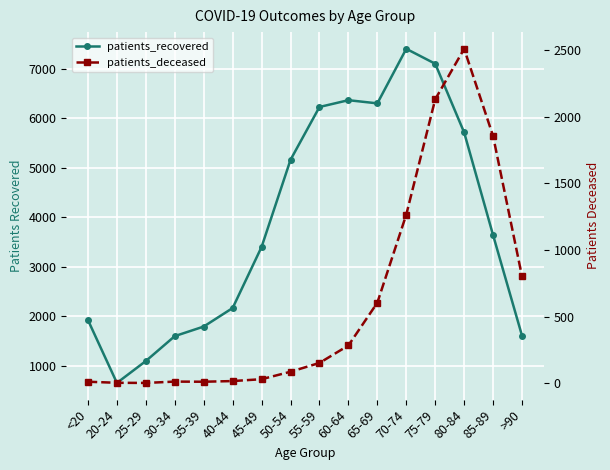

The value of patients_recovered at 55-59 is 10531. True or false?

False